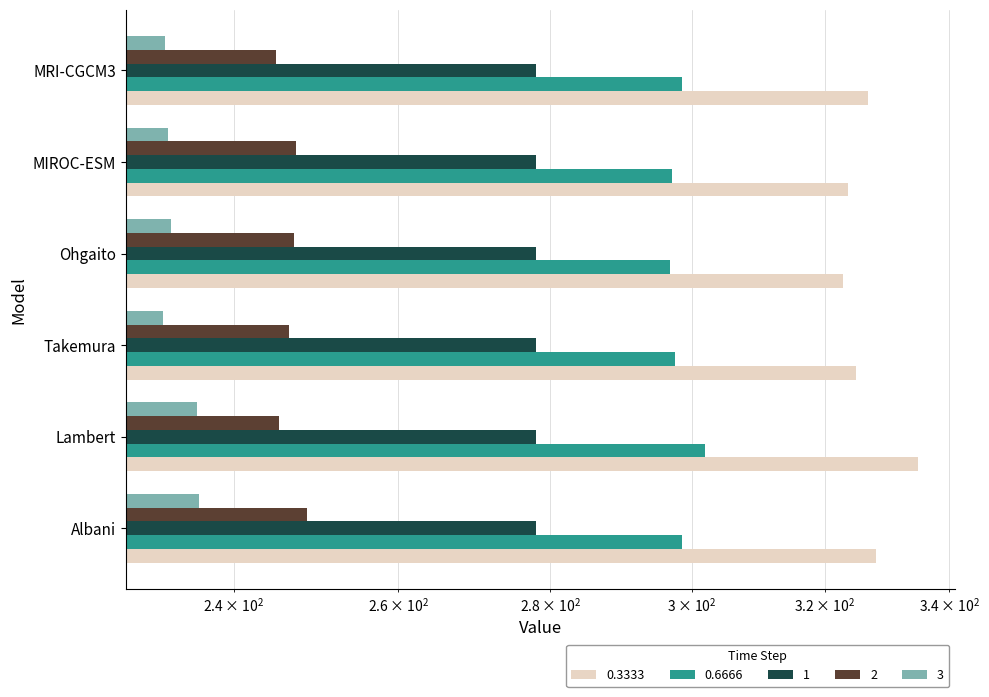

Read the 0.3333 value at MIROC-ESM.

323.7